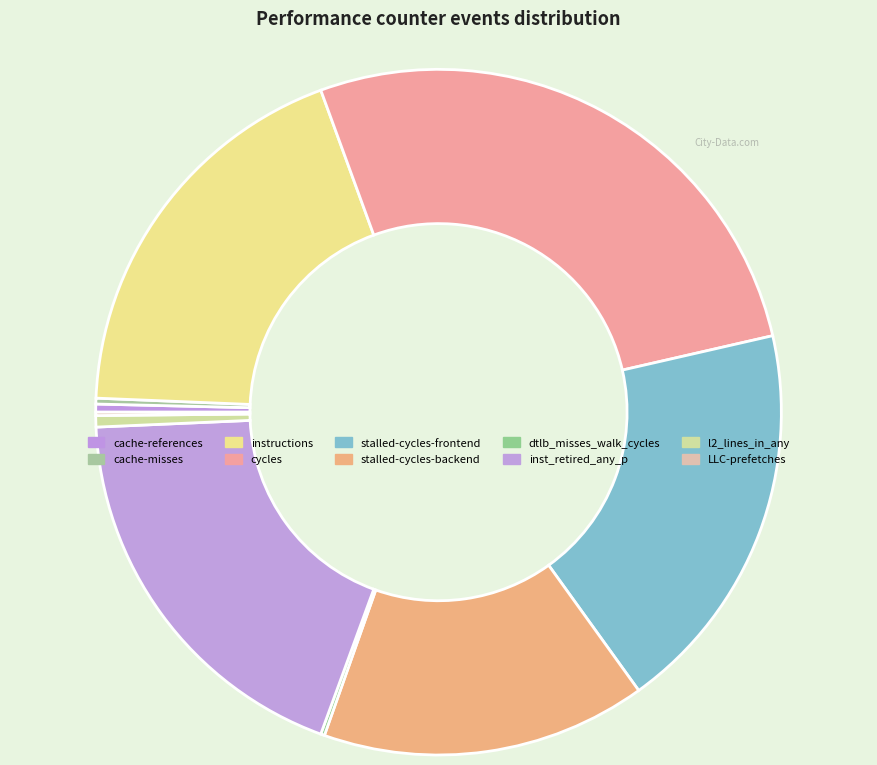

What is the smallest slice in the pie chart?

LLC-prefetches